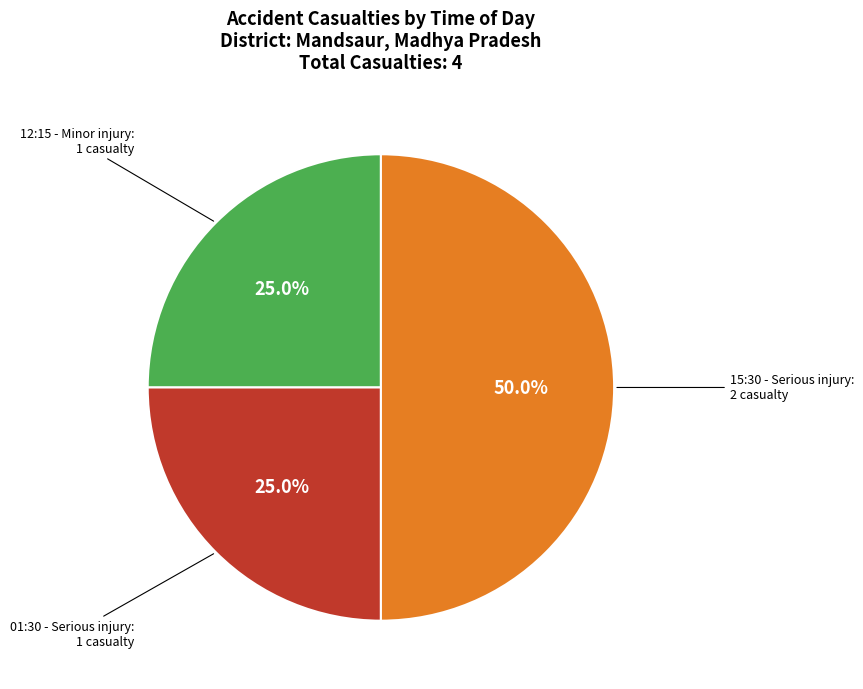

What is the largest slice in the pie chart?

15:30 - Serious injury